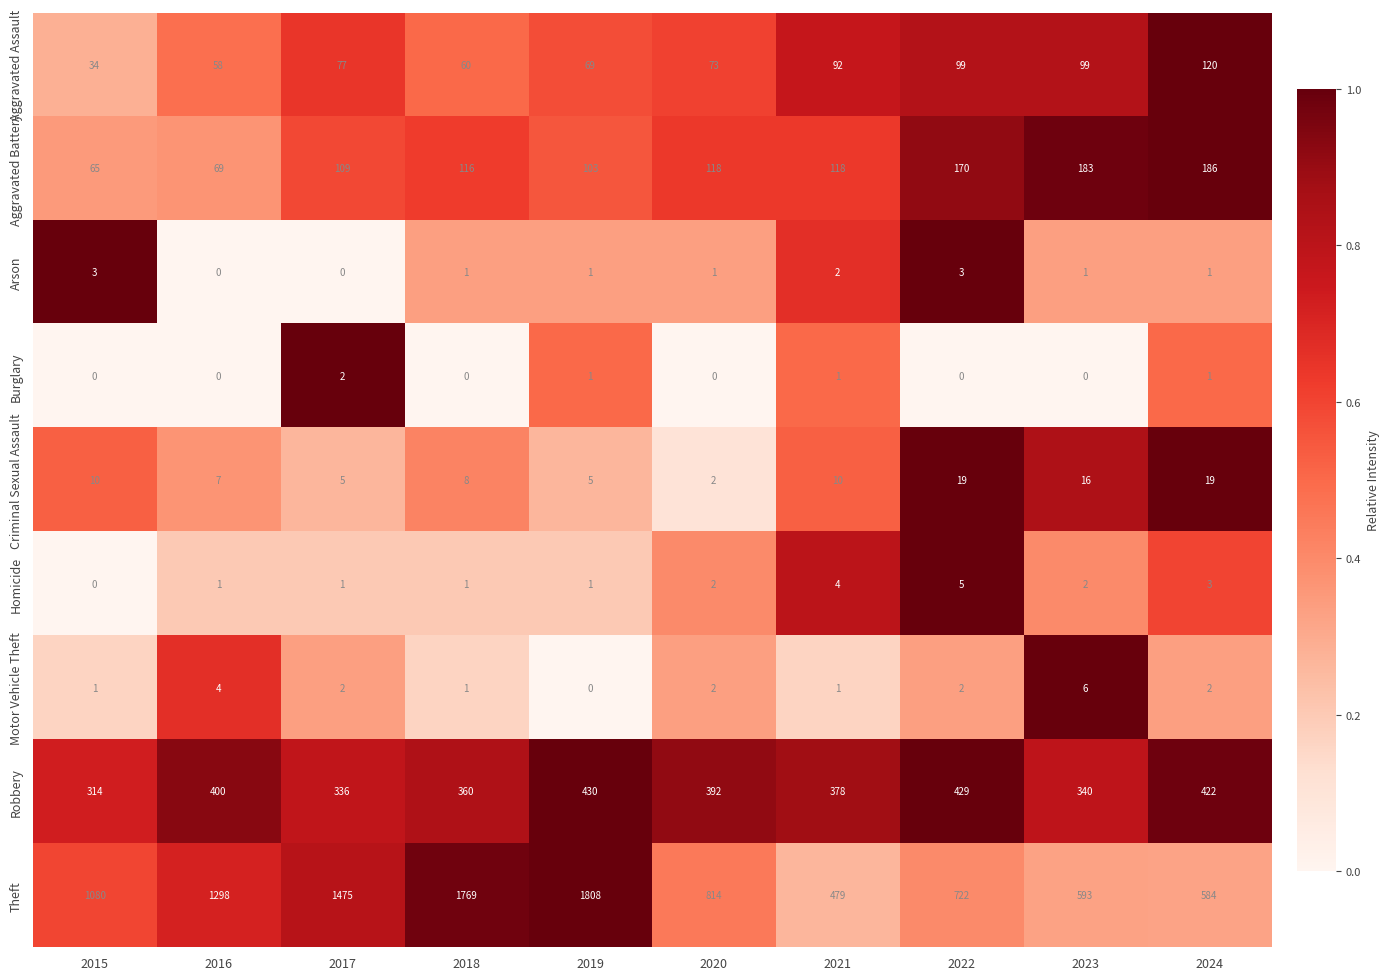

Which series has the largest total across all categories?

Theft